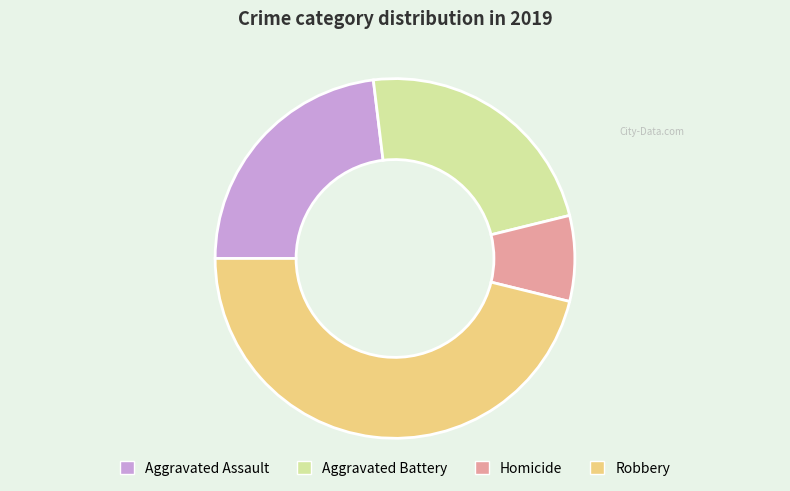

Does any single category account for the majority?

No